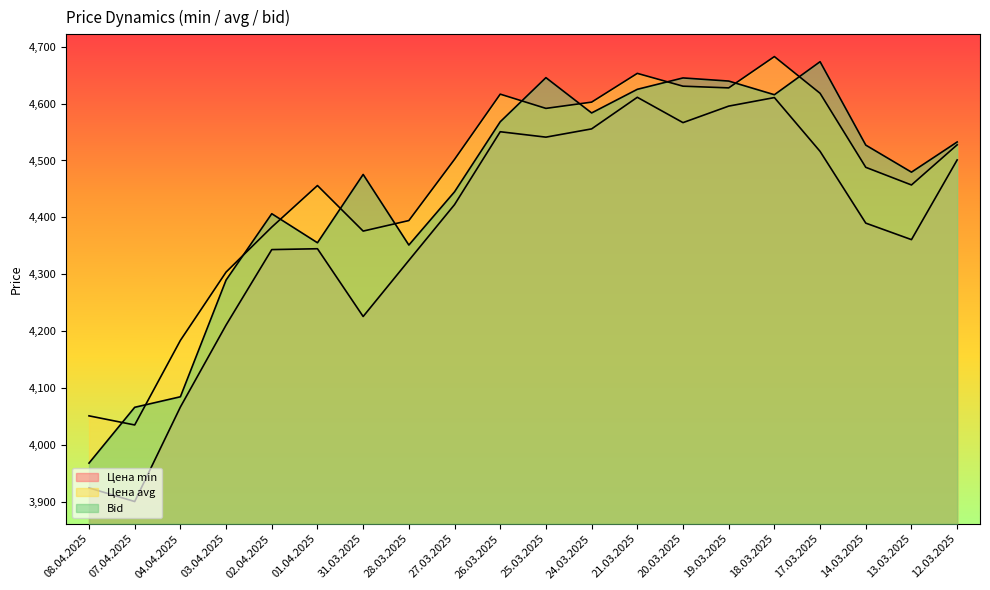

At how many categories does at least one series exceed 4109?

18